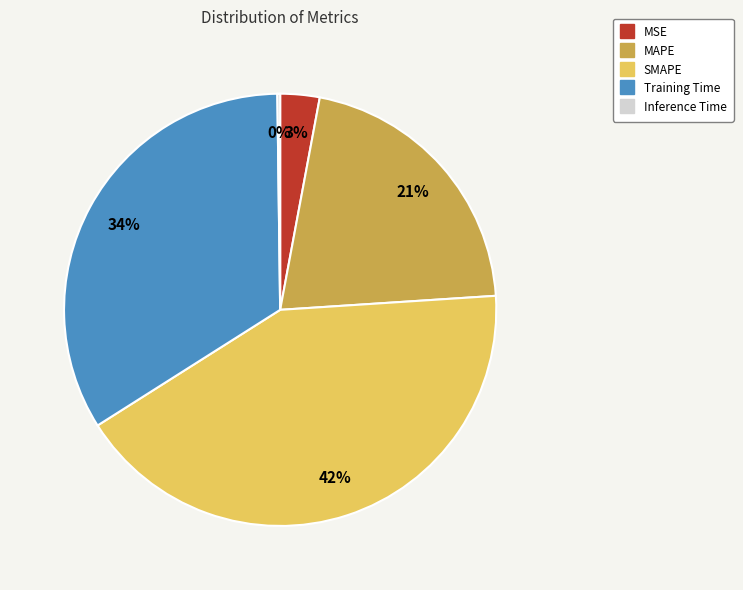

To the nearest percent, what percentage of the pie is MAPE?

21%